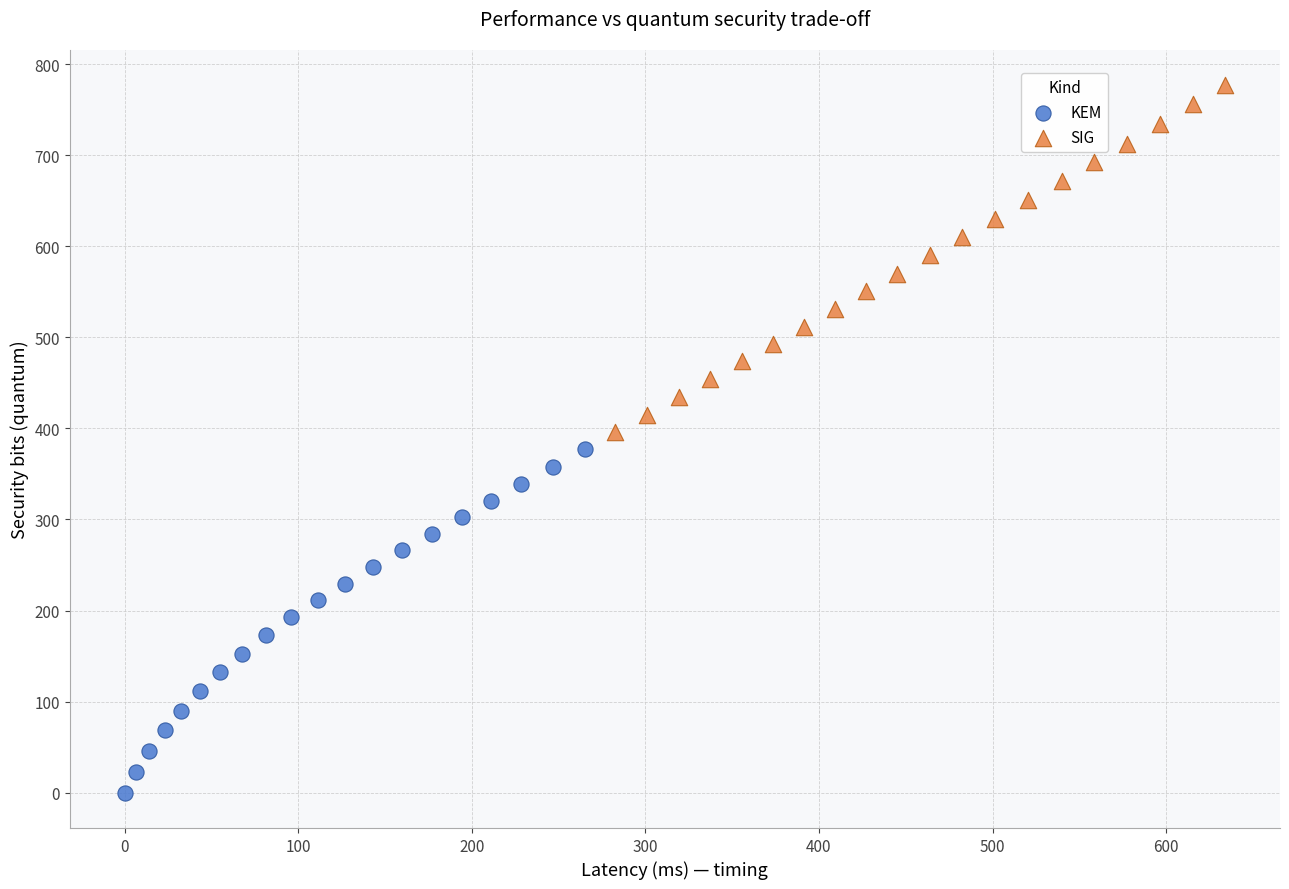

Which series contains the lowest Y value?

KEM